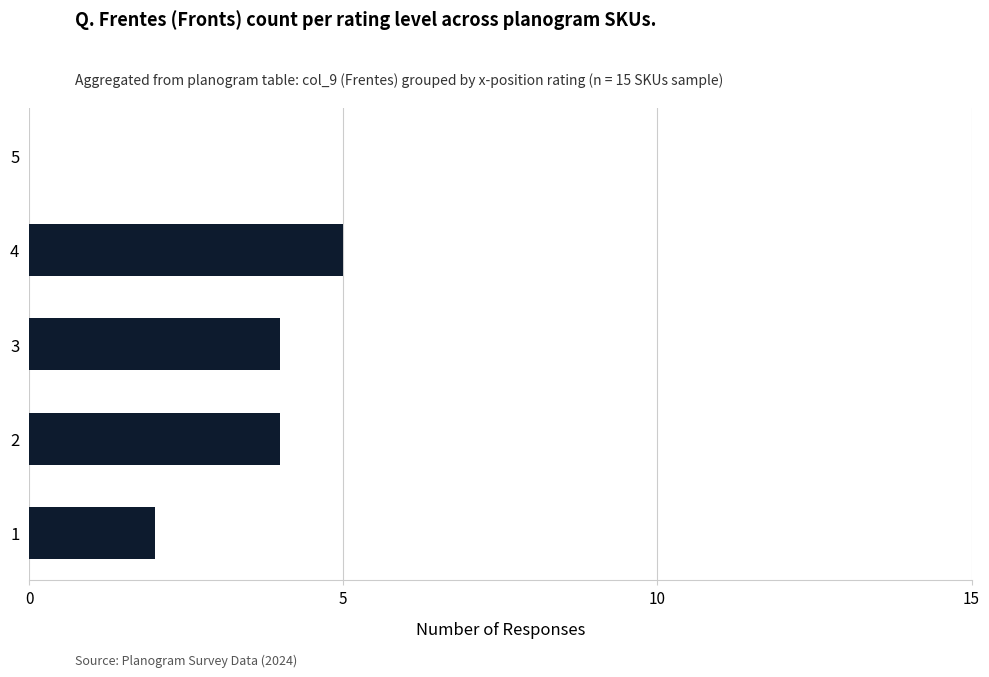

What is the ratio of the value at 2 to the value at 1?

2.0